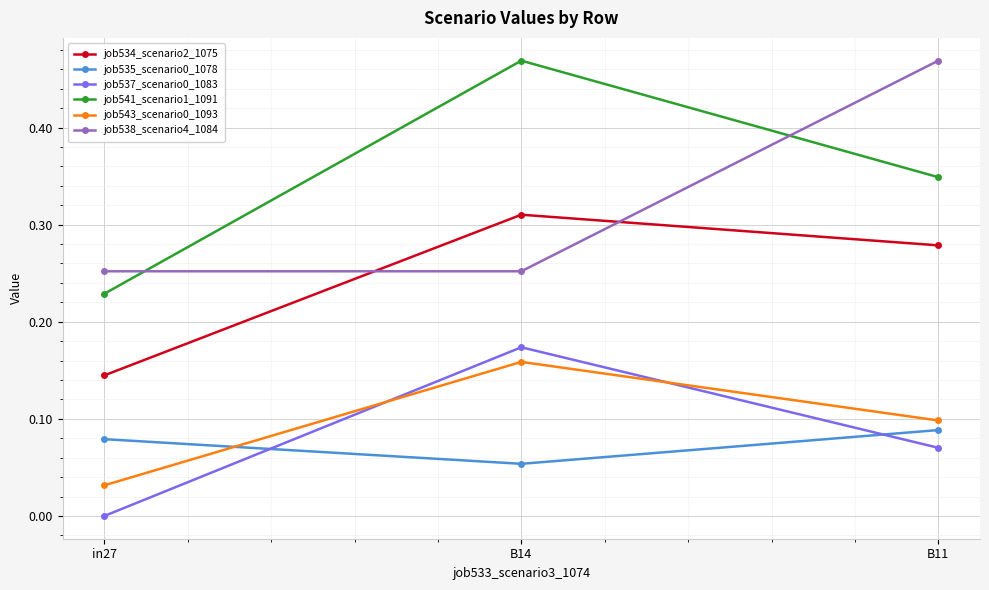

How many distinct data groups are displayed?

6